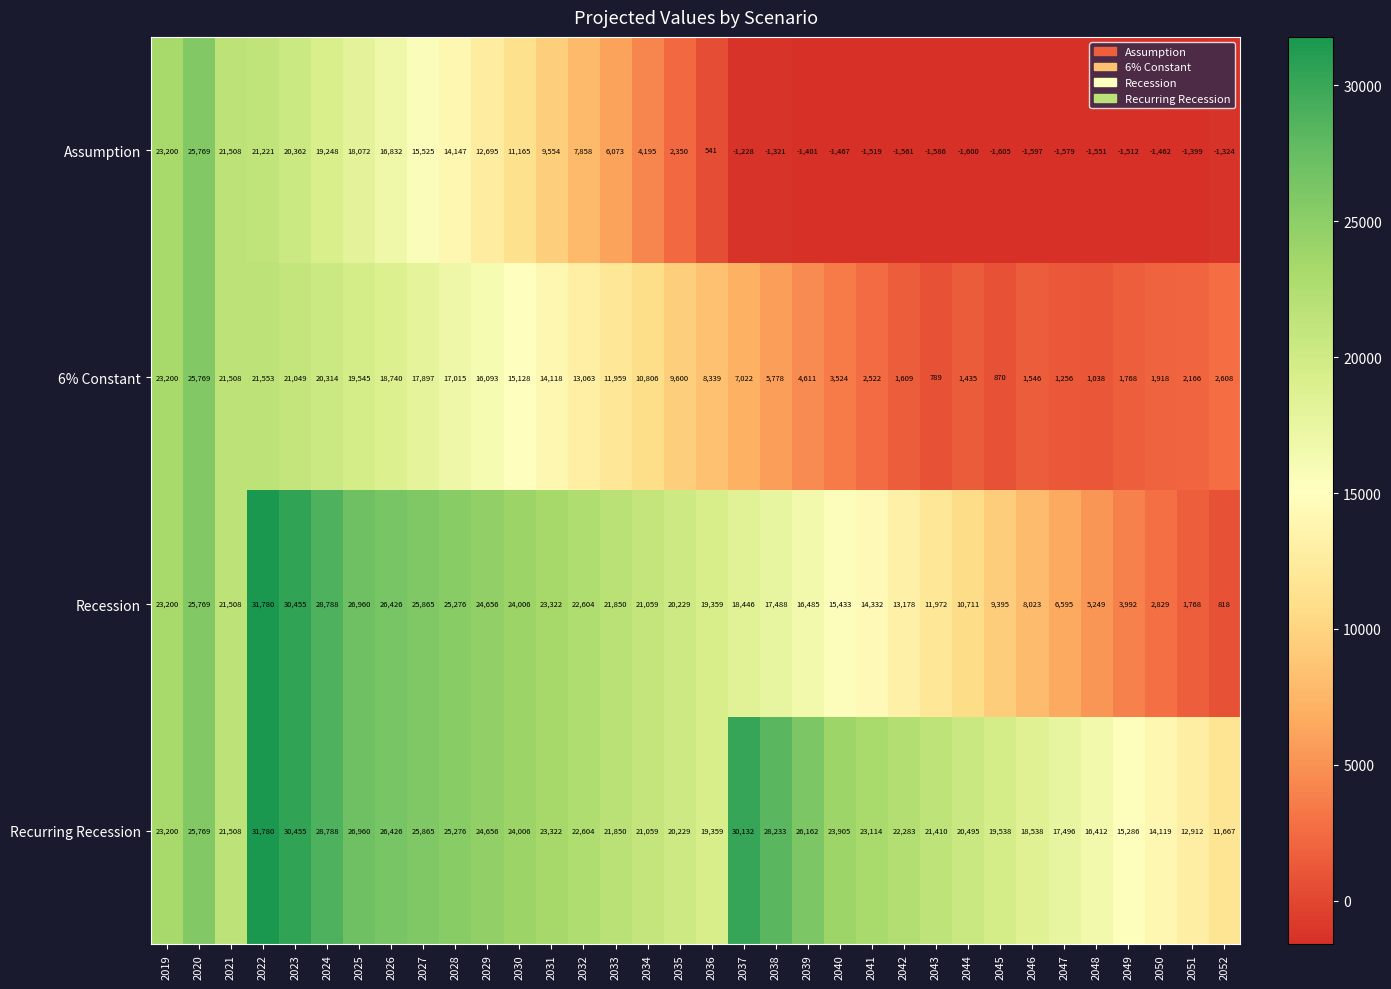

How many data points in Recession are less than 20229?

17